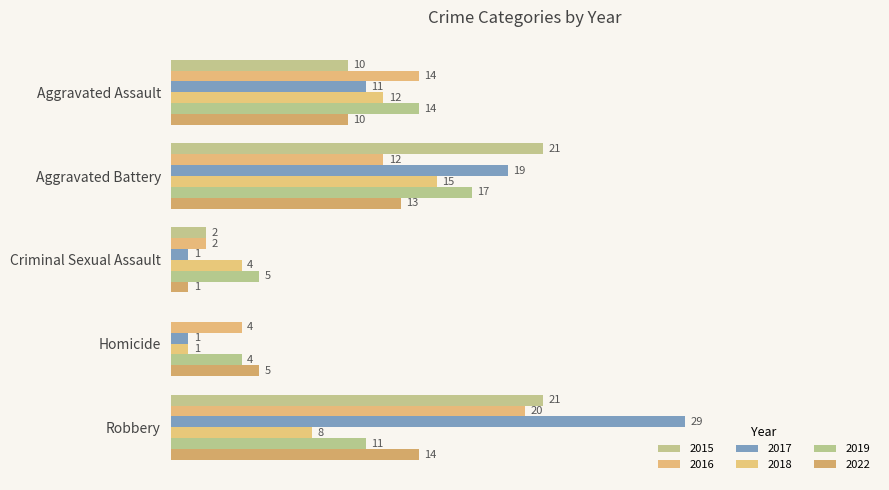

Which series has the largest total across all categories?

2017